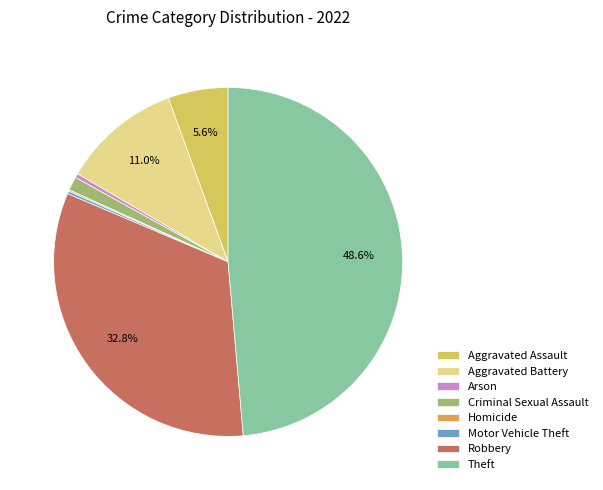

Do Aggravated Assault and Aggravated Battery together represent more than half of the pie?

No